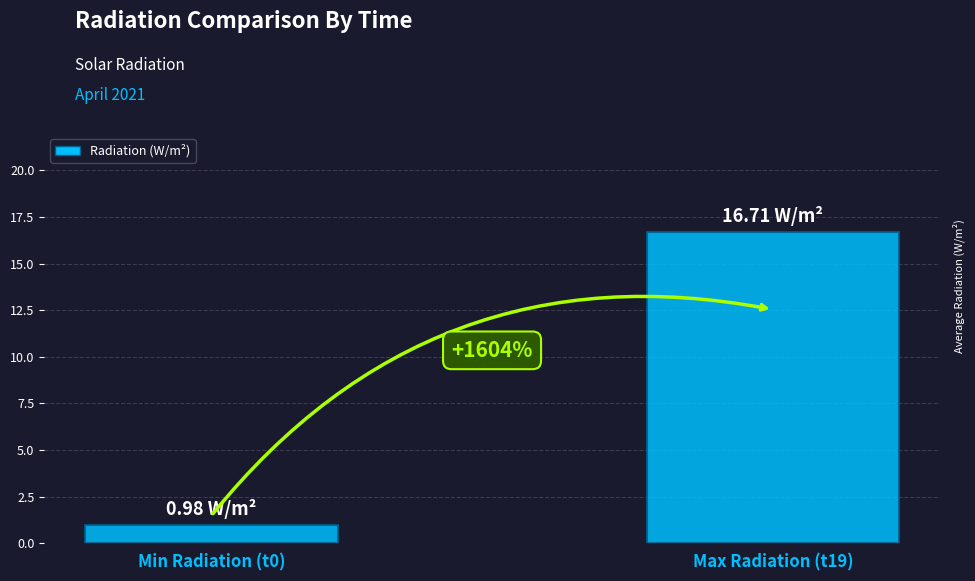

What is the sum of the values at Max Radiation (t19) and Min Radiation (t0)?

17.7